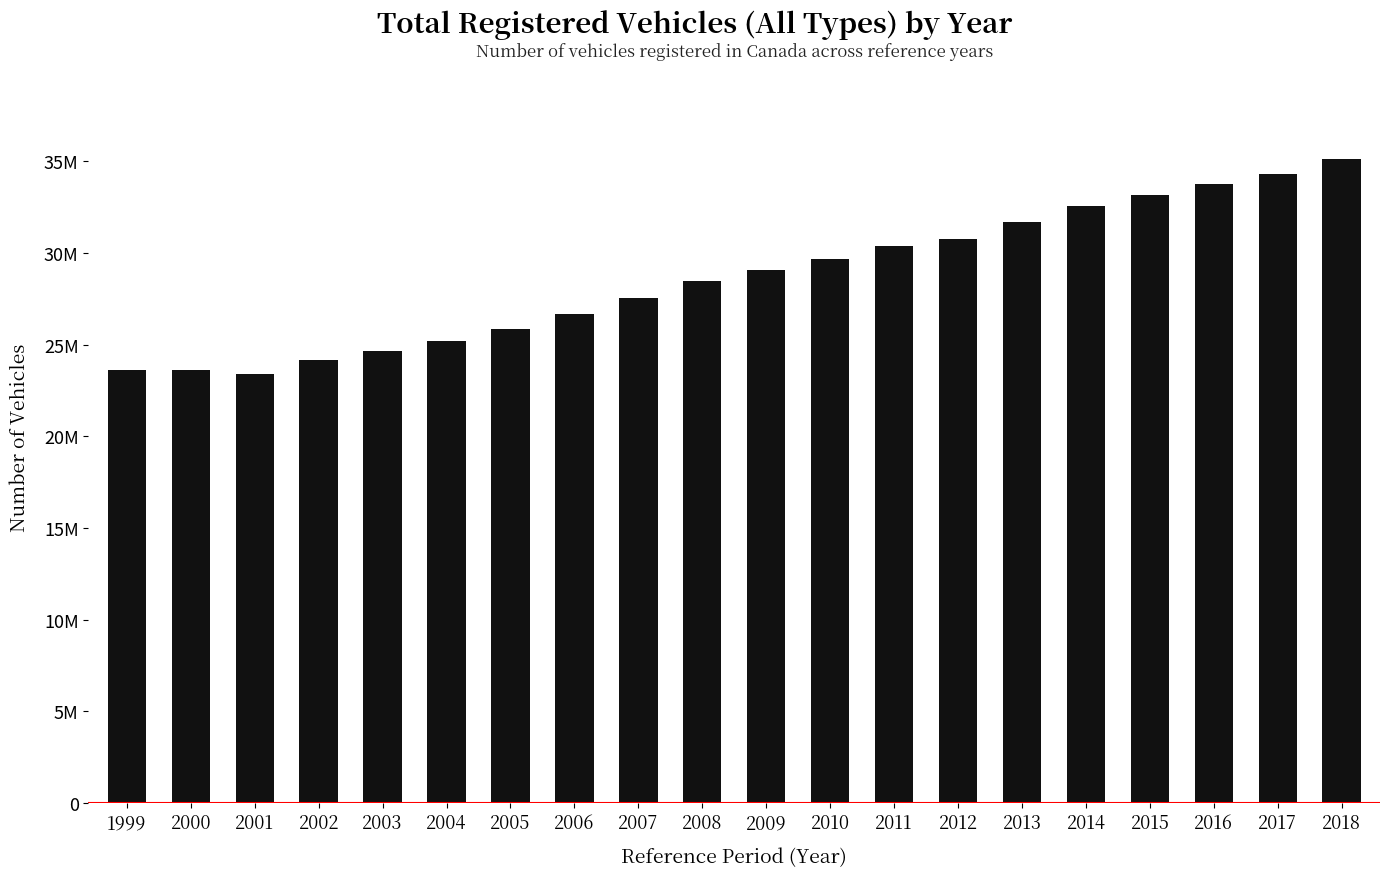

At which label is the value closest to 29267893?

2009